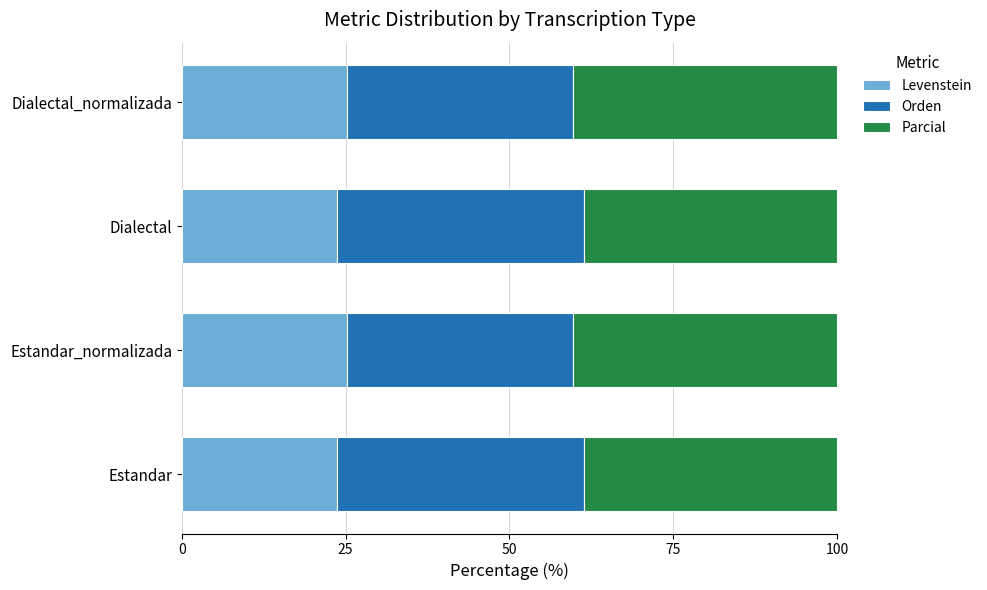

The Levenstein series shows 5.6 at Dialectal. True or false?

False